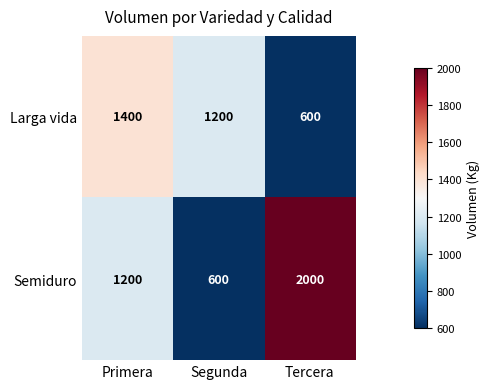

Reading left to right, what are all the values shown in this chart?

Larga vida: 1400	1200	600
Semiduro: 1200	600	2000